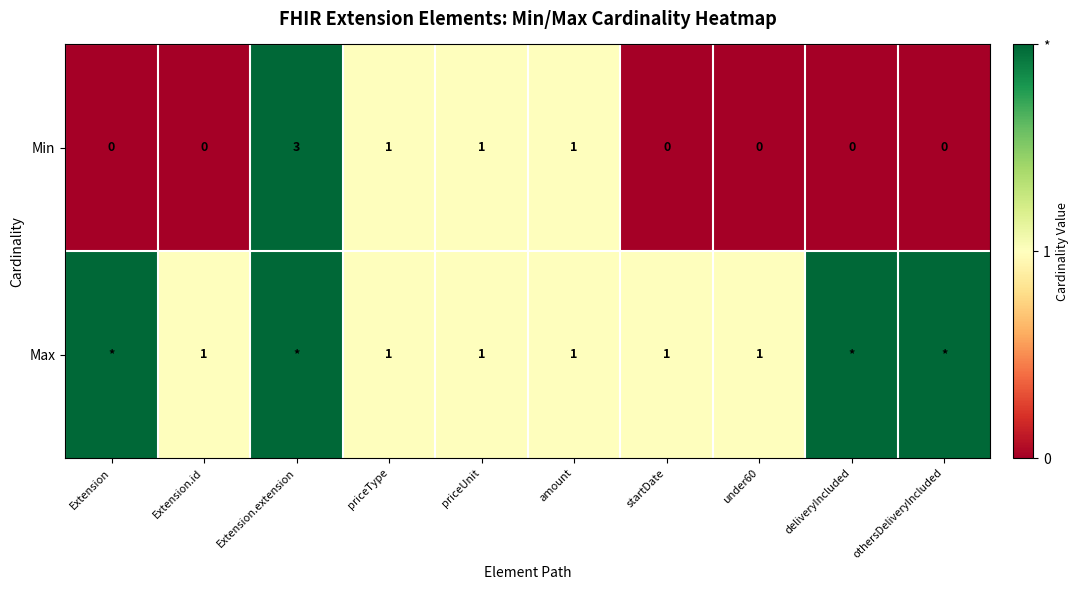

What is the sum of all Min values?

6